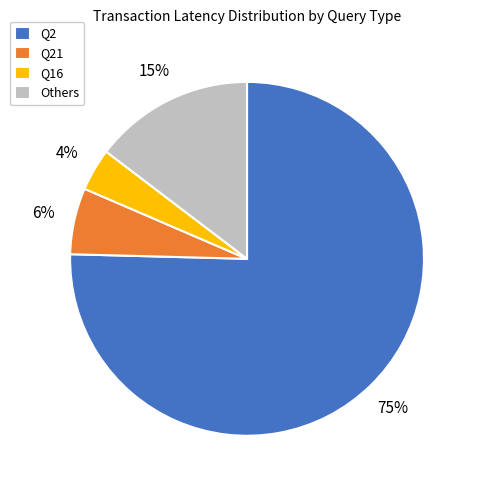

What is the largest slice in the pie chart?

Q2